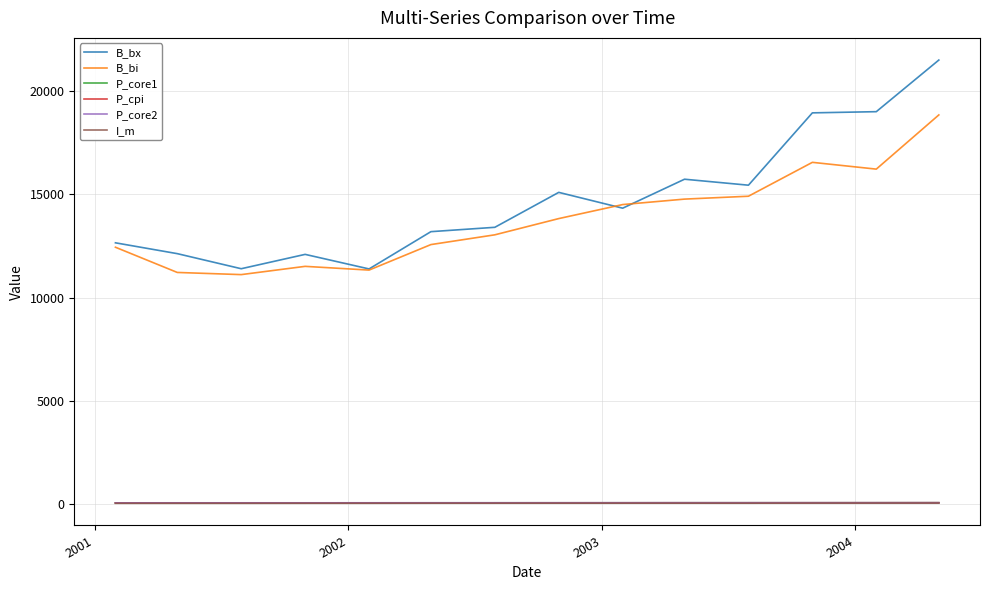

Which series has the largest range (max minus min)?

B_bx